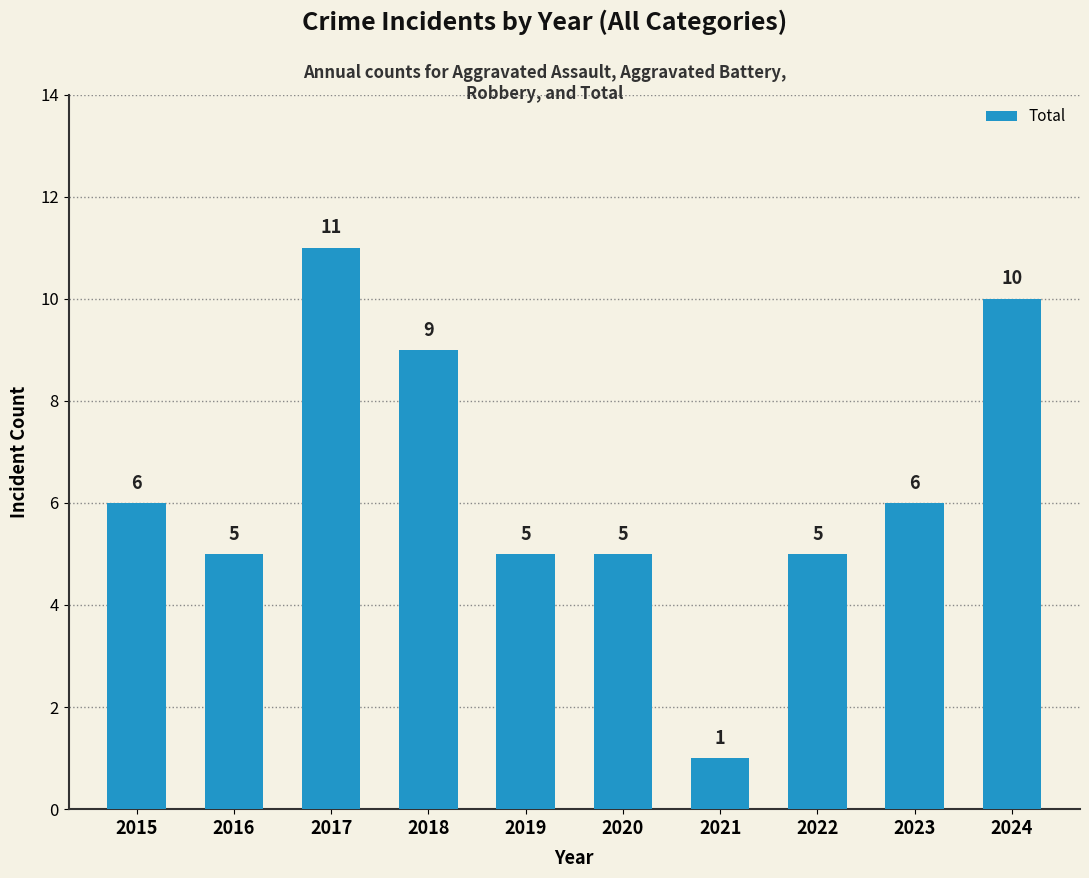

Reading left to right, list all the values displayed in this chart.

6	5	11	9	5	5	1	5	6	10